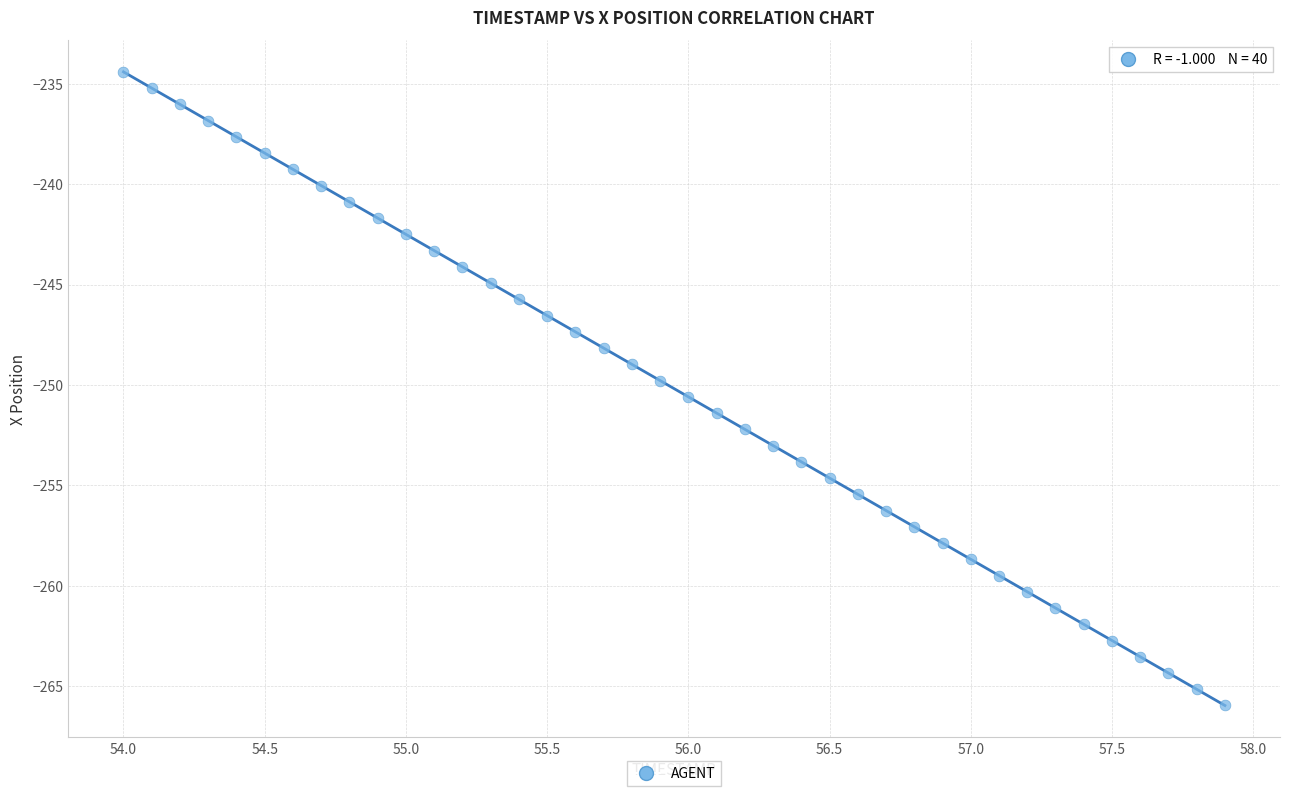

What is the range of Y values (max minus min)?

31.5